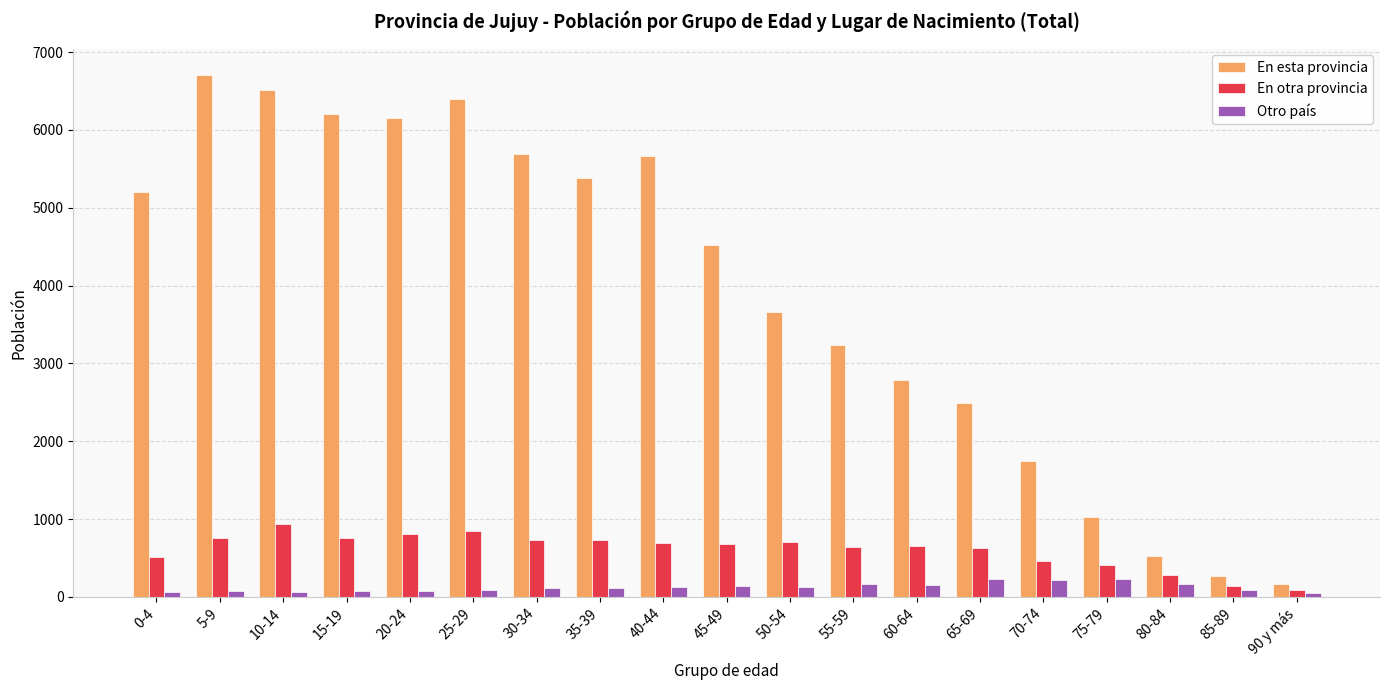

Which series has the widest spread of values?

En esta provincia